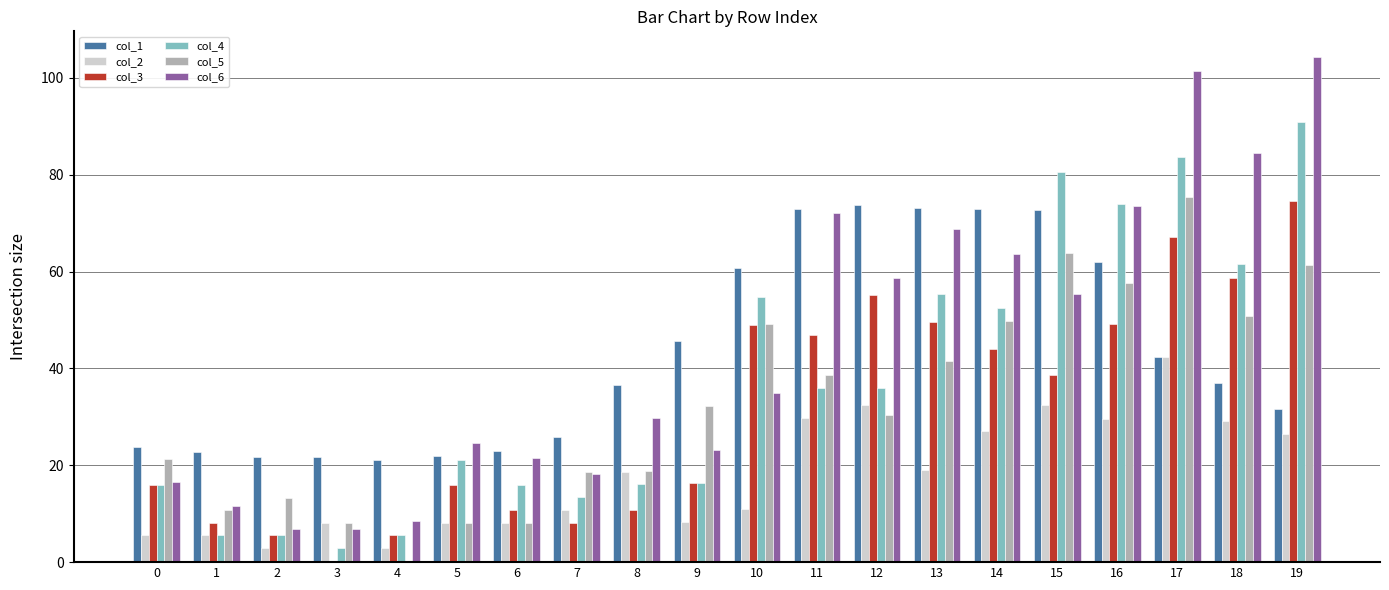

What is the average value of the col_2 series?

17.9